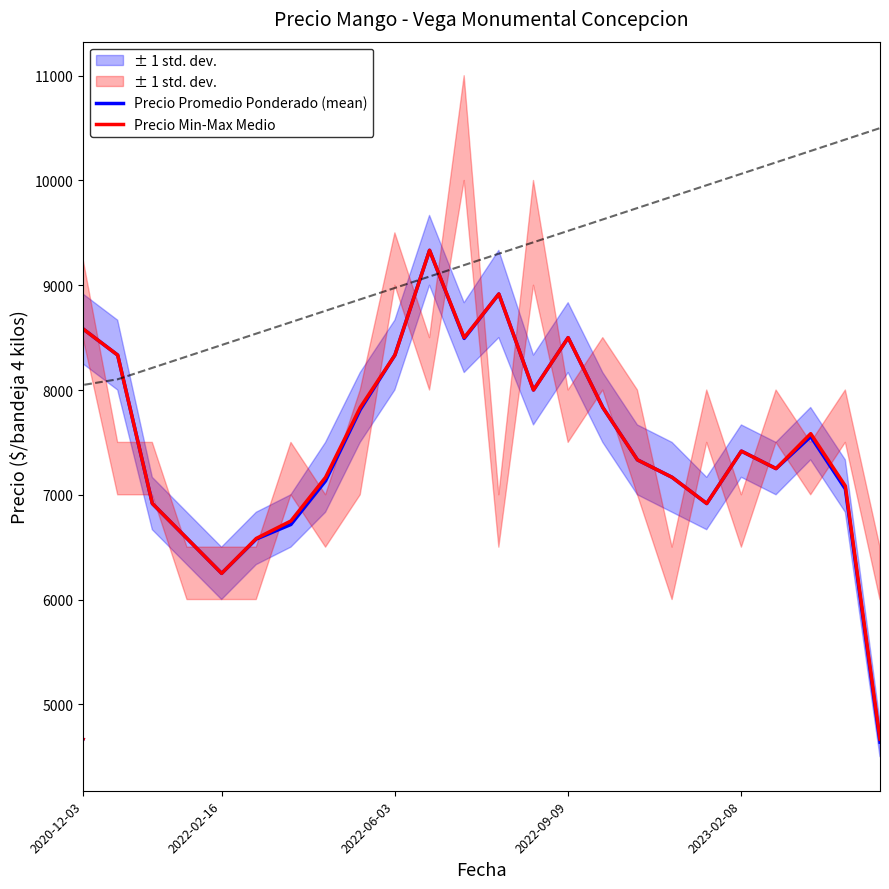

Which category has the lowest value in the Precio Min-Max Medio series?

2020-12-03